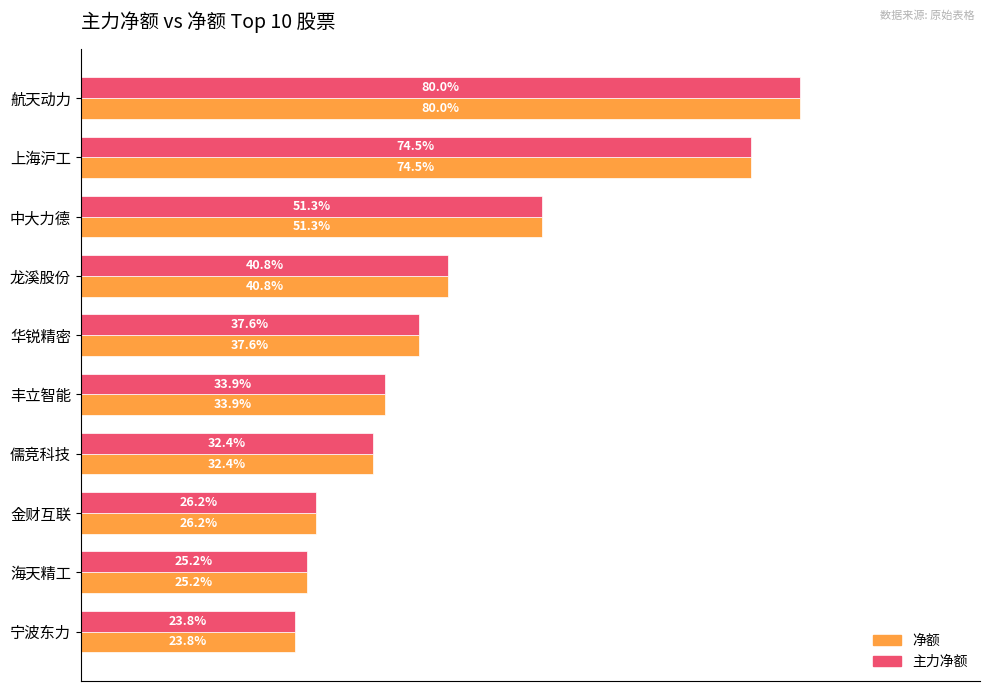

Reading left to right, transcribe all the data shown in this chart.

净额: 23484692	21875550	15058477	11990585	11040471	9944216	9524978	7685763	7393616	6979421
主力净额: 23484692	21875550	15058477	11990585	11040471	9944216	9524978	7685763	7393616	6979421